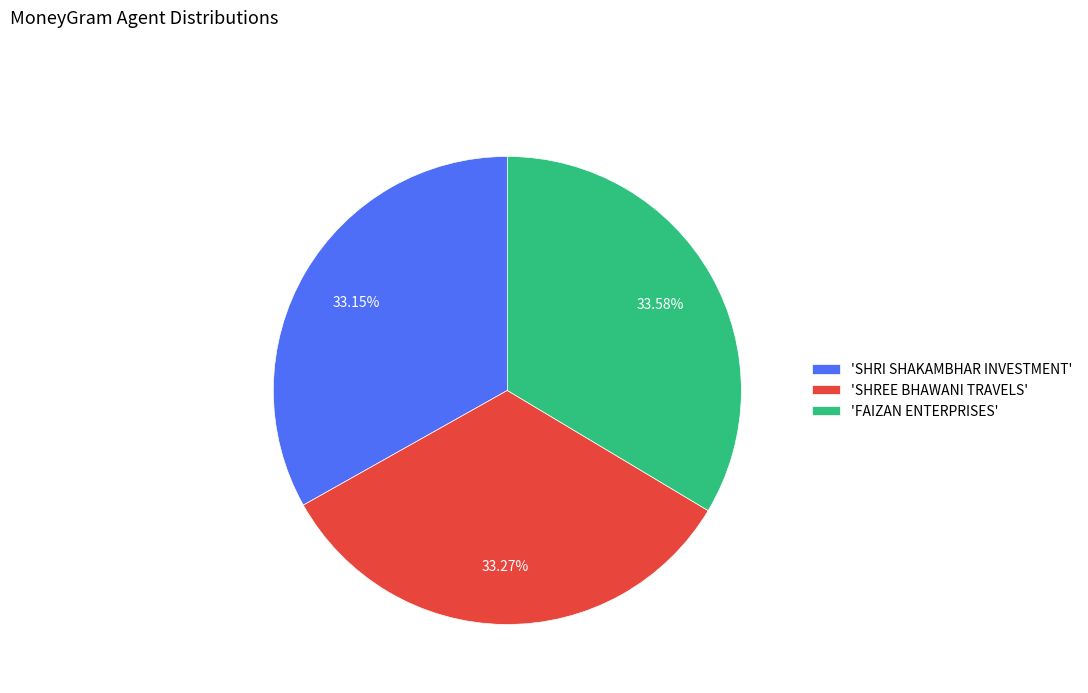

Do 'FAIZAN ENTERPRISES' and 'SHRI SHAKAMBHAR INVESTMENT' together represent more than half of the pie?

Yes